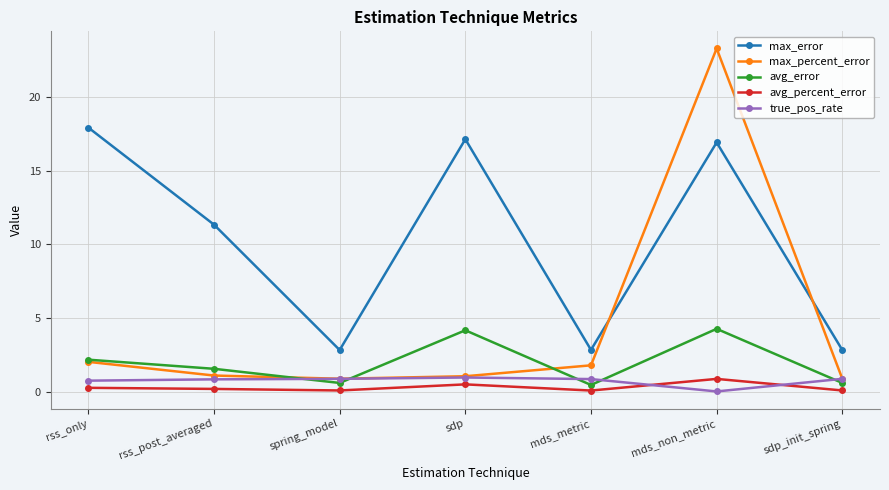

What is the difference between the maximum and second lowest values in the true_pos_rate series?

0.2